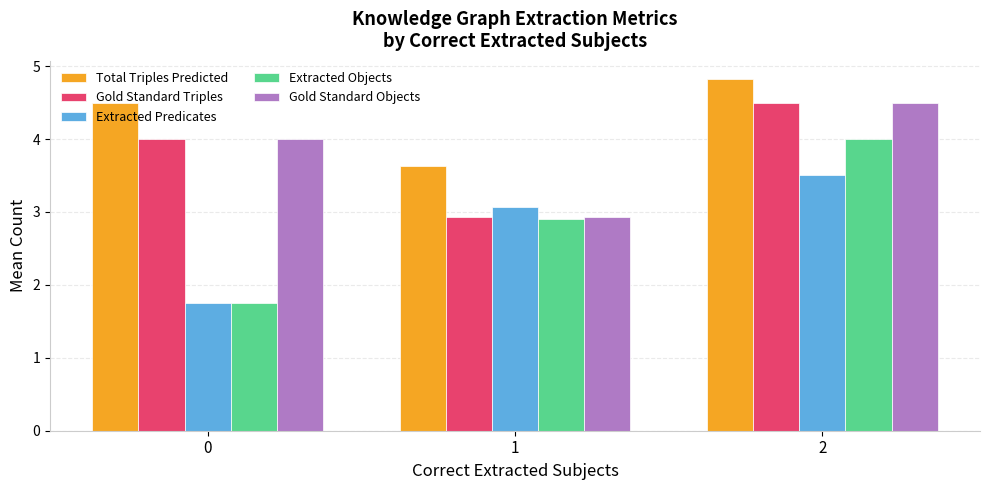

Does the chart contain stacked bars?

No